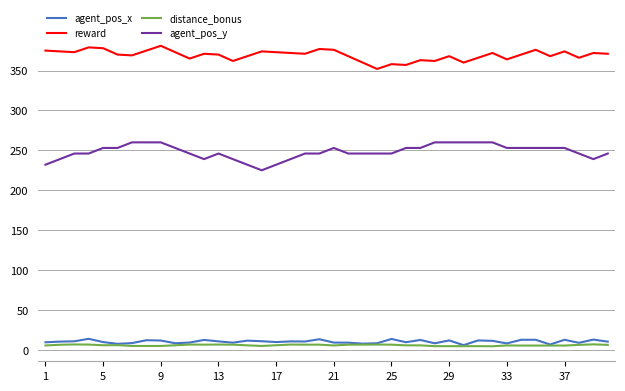

What is the maximum value shown in the chart?

381.0